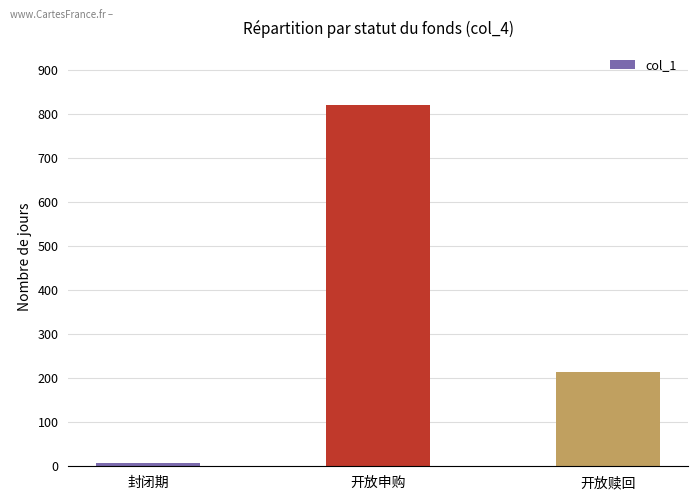

At which category does the chart reach its minimum across all series?

封闭期